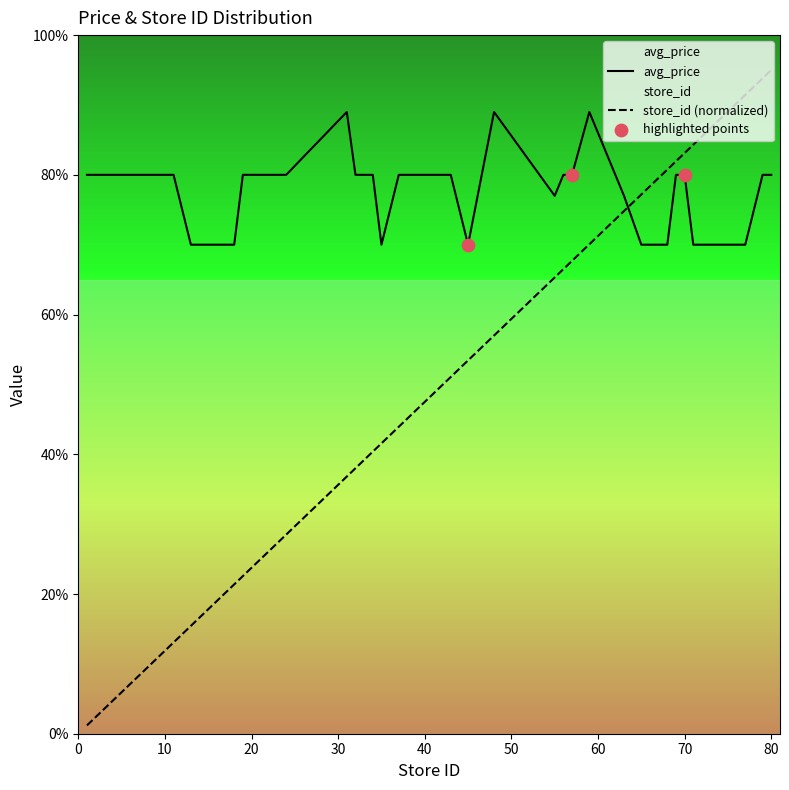

What is the total value across all series at 2?

8.2